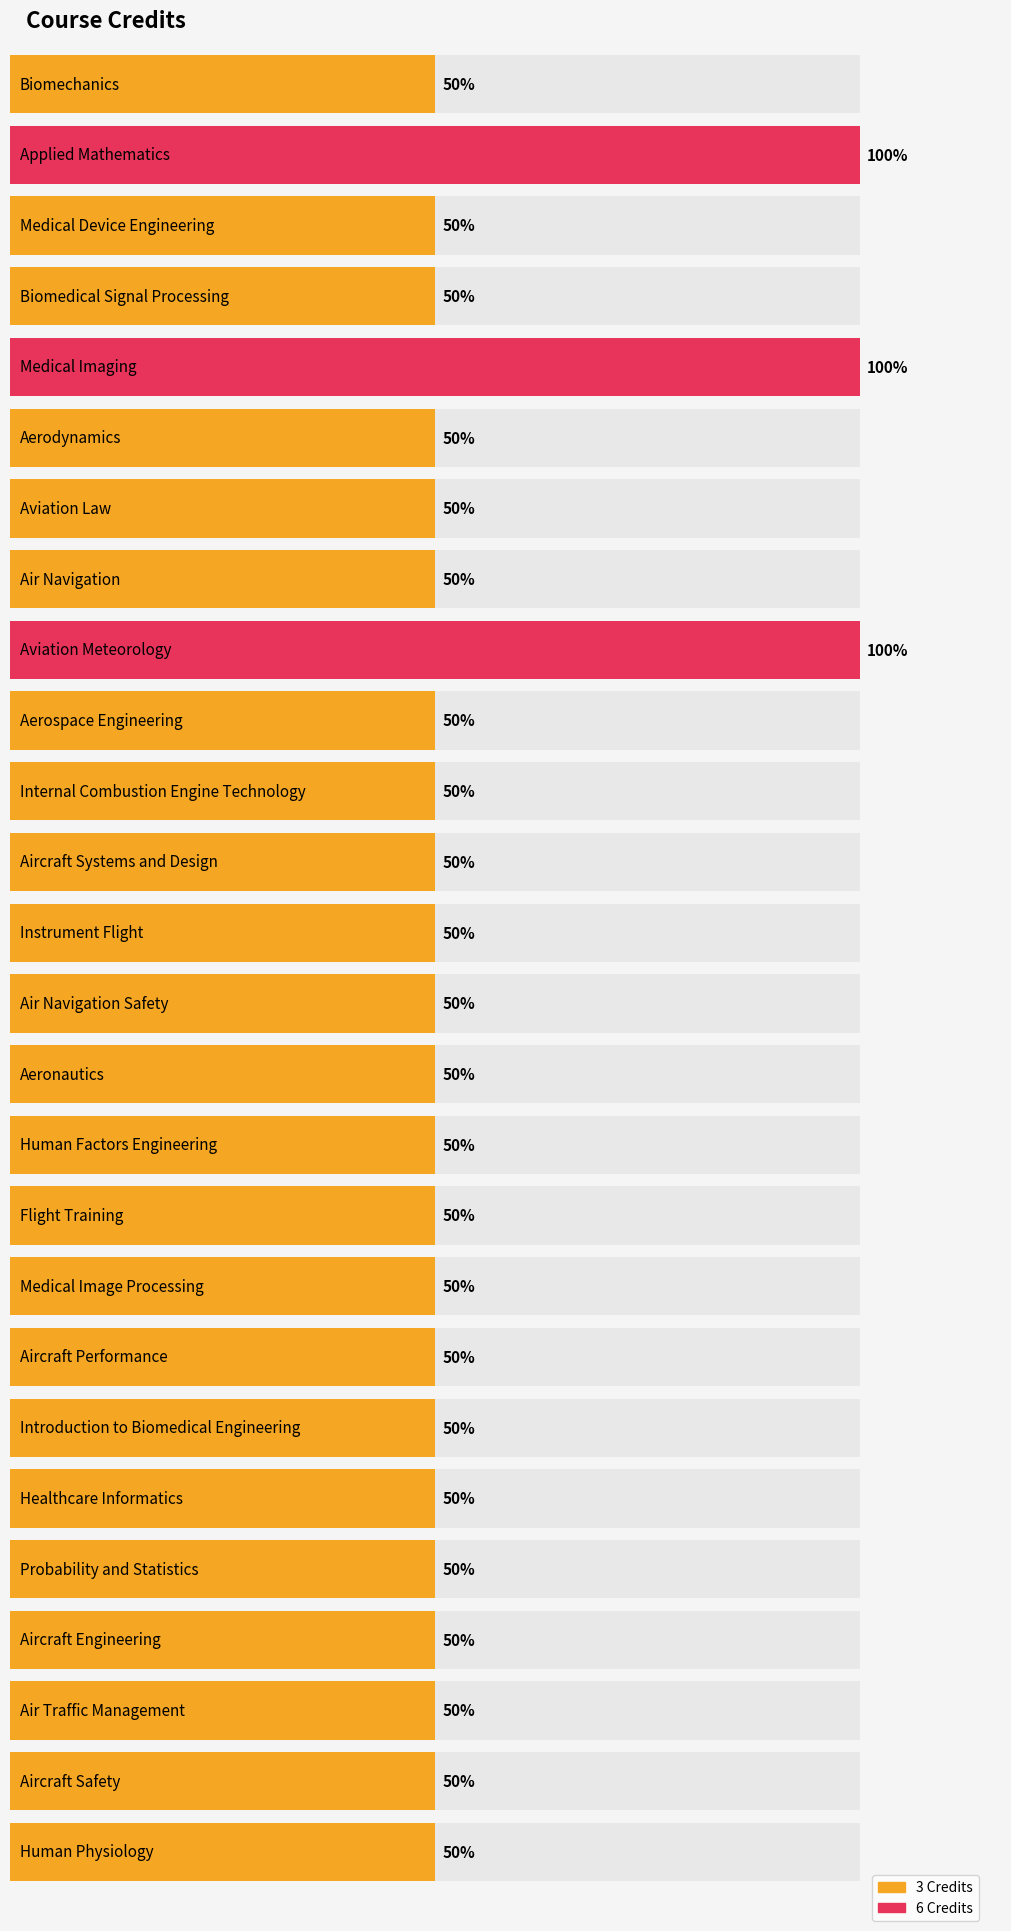

How many categories are shown in the chart?

26